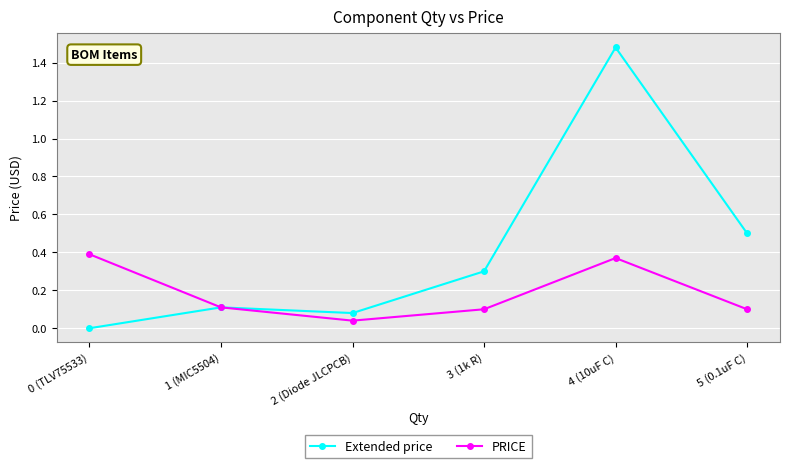

What position from the right is 3 (1k R)?

3